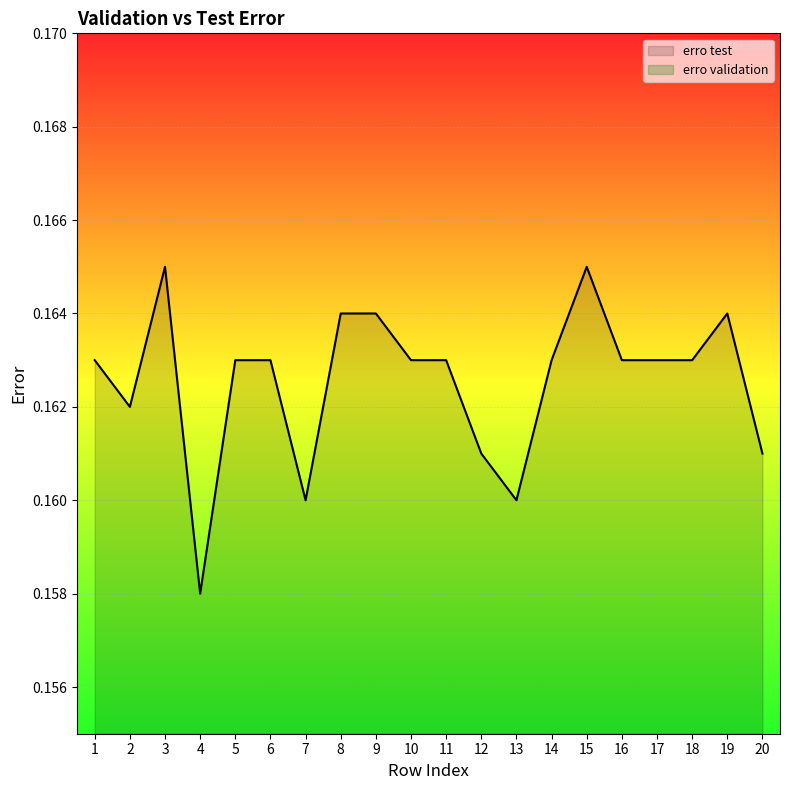

What is the maximum value shown in the chart?

0.2